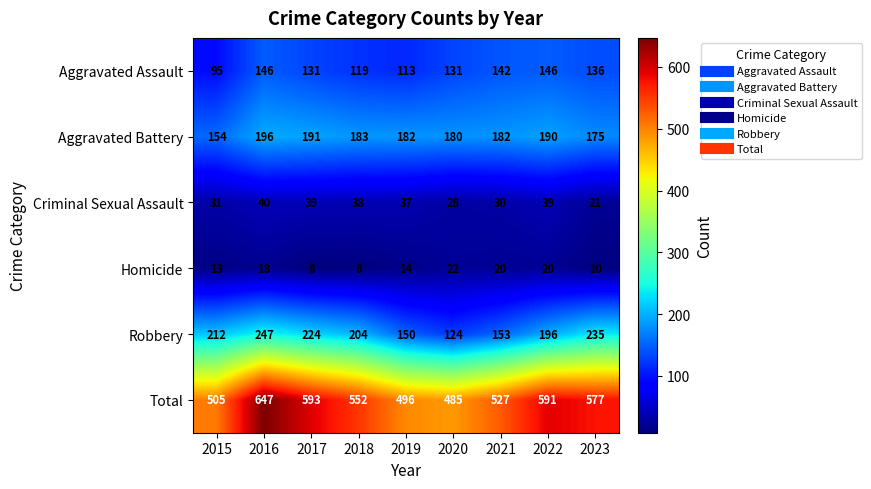

What is the sum of all Aggravated Battery values?

1633